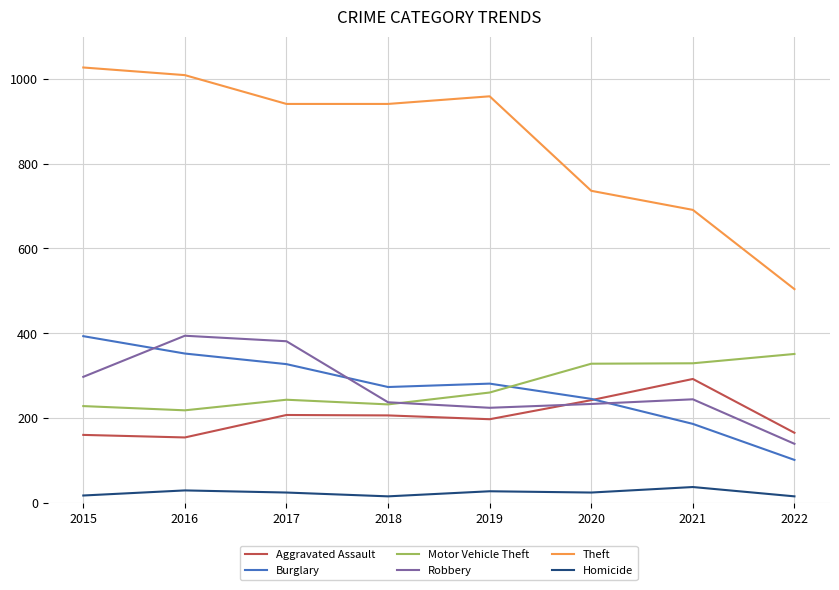

True or false: Motor Vehicle Theft and Theft cross at least once.

False